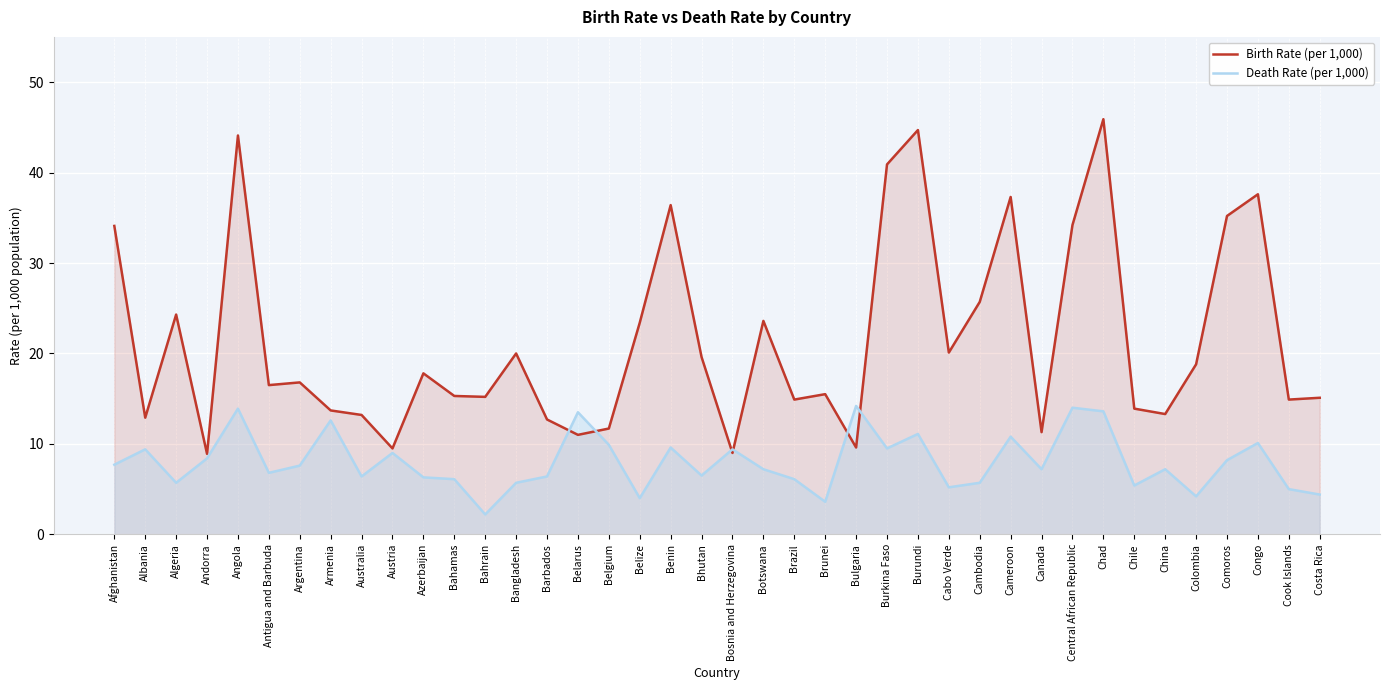

What is the difference between the second highest and second lowest values in the Death Rate (per 1,000) series?

10.4